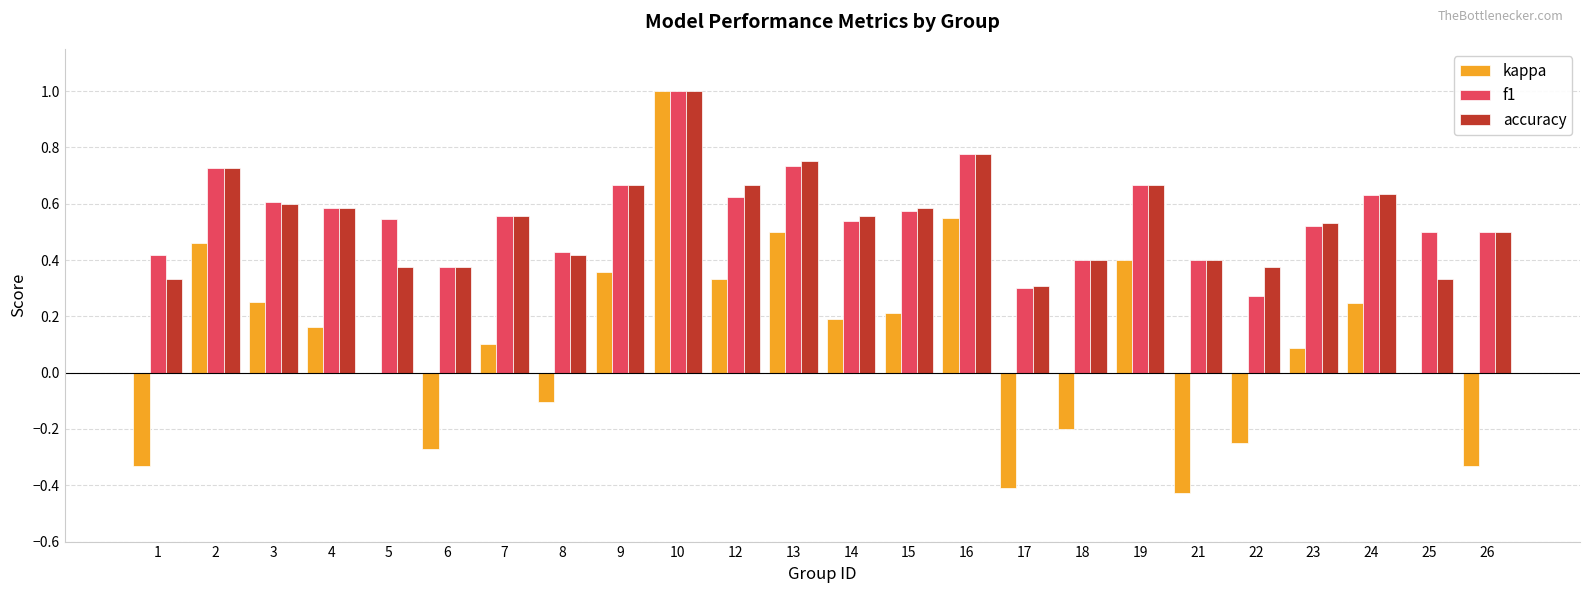

At which label does kappa reach its peak?

10